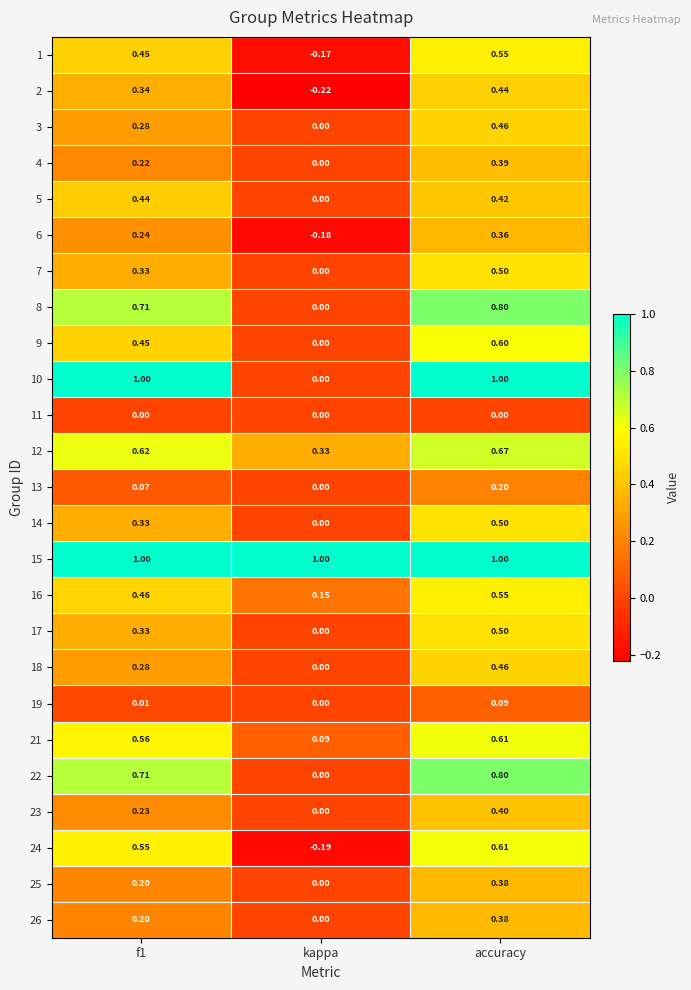

Count the number of categories in the chart.

3